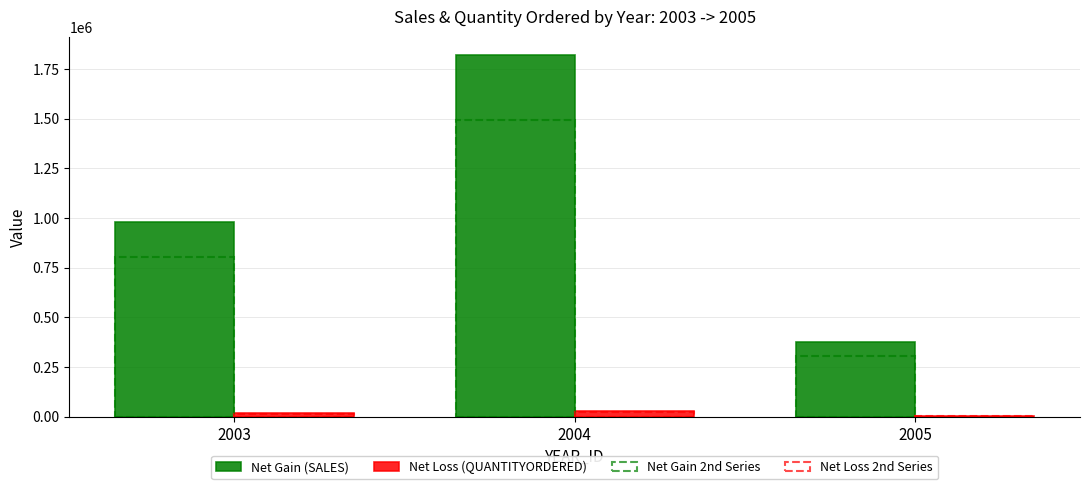

Which series has the largest range (max minus min)?

Net Gain (SALES)